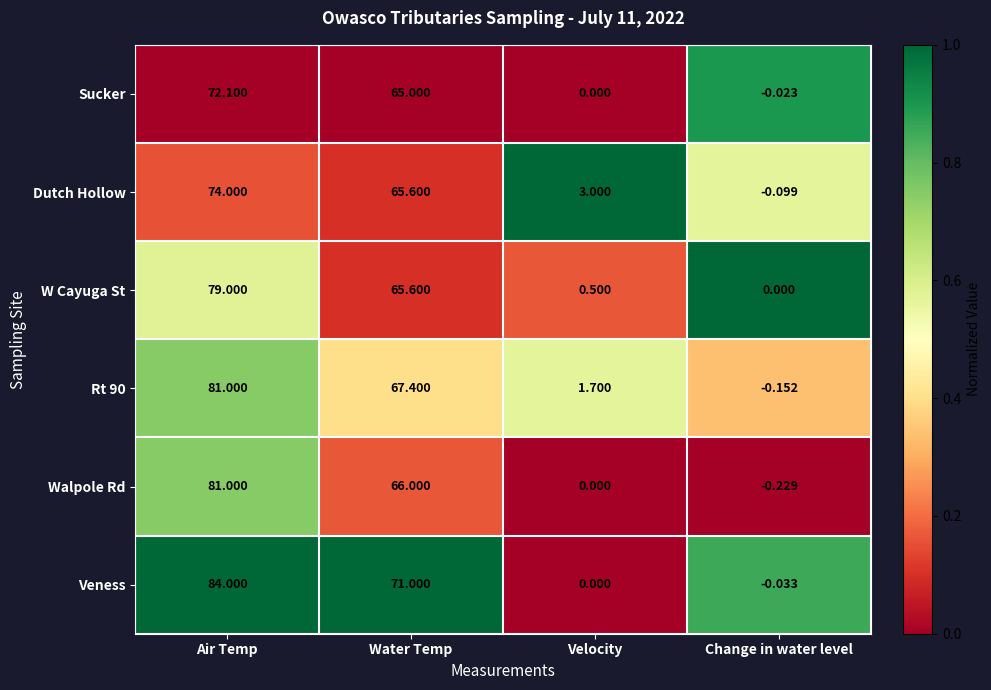

Rank the categories by Walpole Rd value from lowest to highest.

Change in water level, Velocity, Water Temp, Air Temp